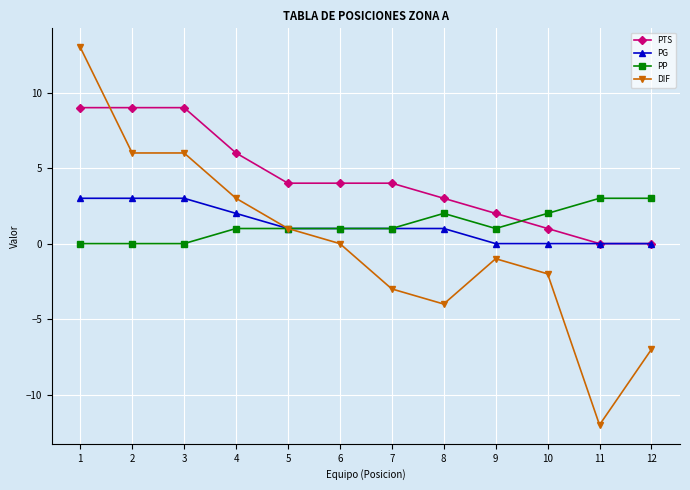

What value does the PP series have at 11?

3